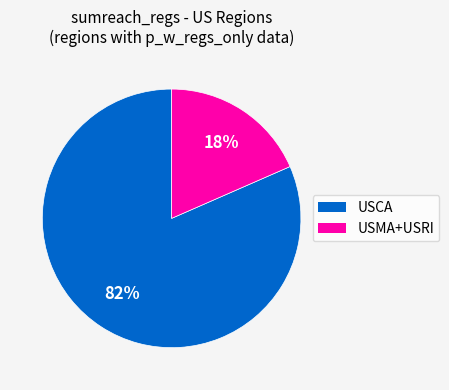

To the nearest percent, what is the average slice percentage?

50%